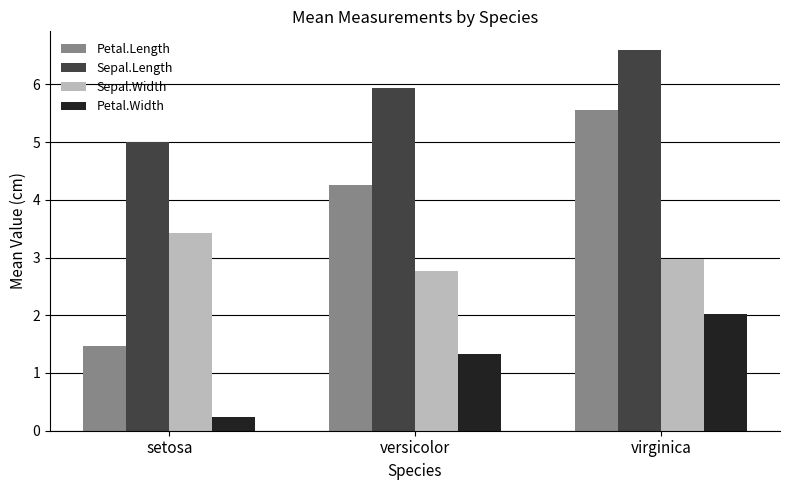

Count the number of categories in the chart.

3